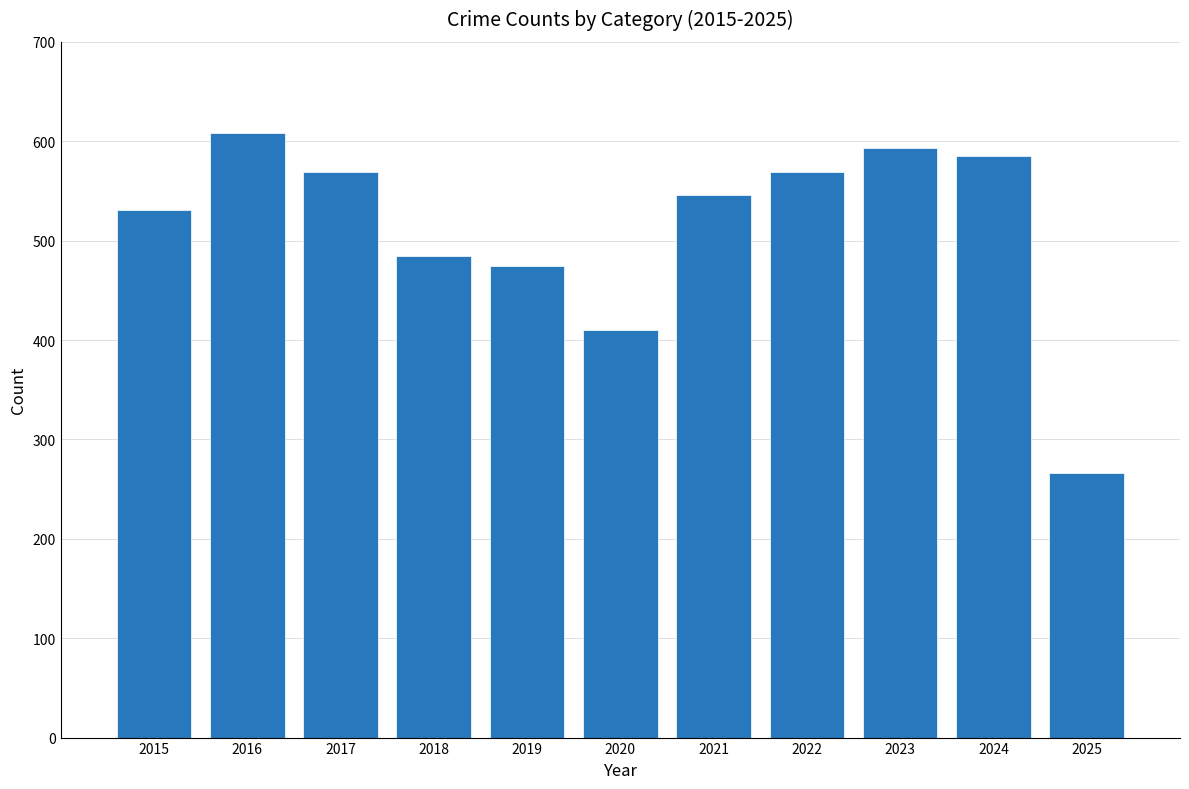

What is the value of the 11th bar from the left?

266